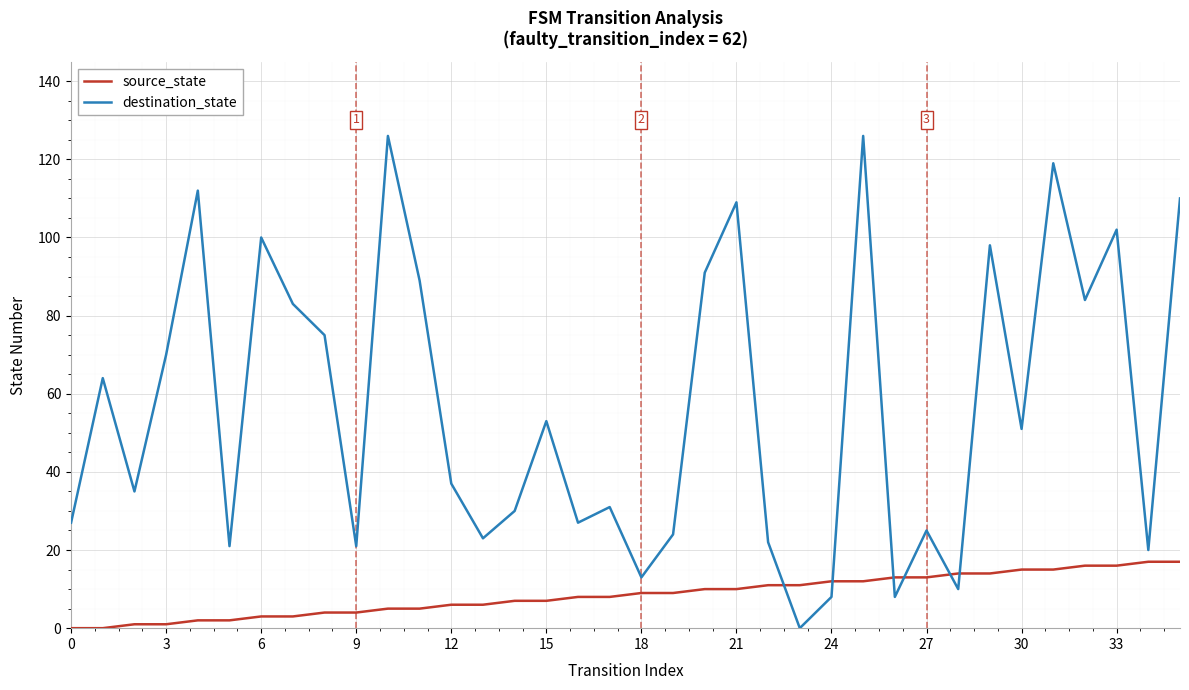

Which series has the largest total across all categories?

destination_state